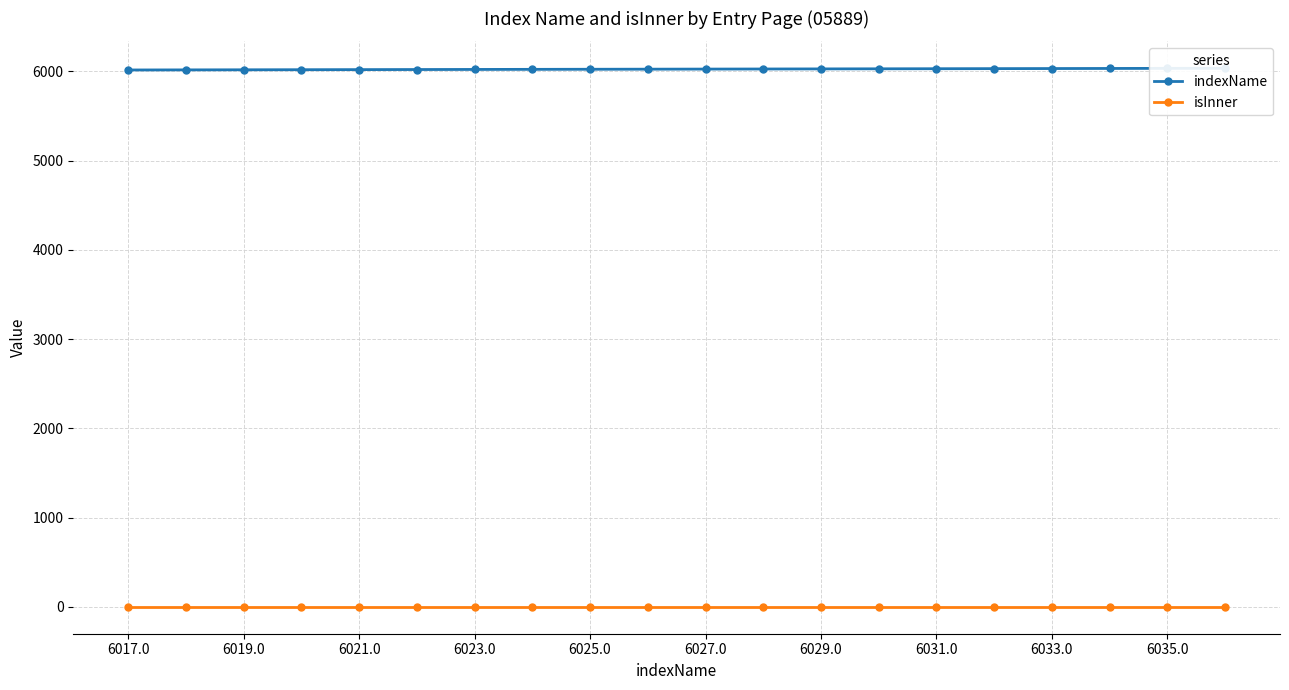

Which series has the largest total across all categories?

indexName